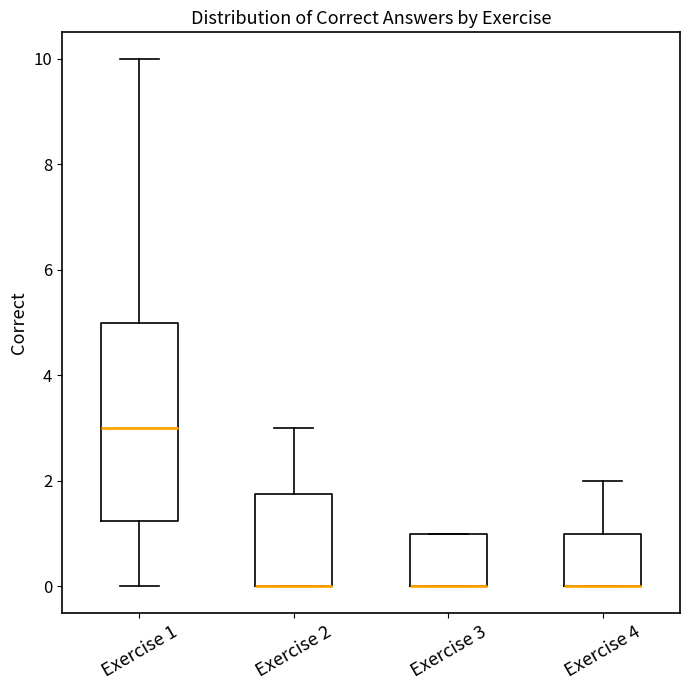

Reading left to right, transcribe this box plot: for each box, give where its median line is, the range the box spans, and where its two whiskers end, as read against the y-axis. The values are not printed on the chart, so give them approximately, as read against the axis.

Exercise 1: median 3.0, box 1.2 to 5.0, whiskers 0.0 to 10.0
Exercise 2: median 0.0 (drawn on the box's lower edge), box 0.0 to 1.8, whiskers 0.0 to 3.0
Exercise 3: median 0.0 (drawn on the box's lower edge), box 0.0 to 1.0, whiskers 0.0 to 1.0
Exercise 4: median 0.0 (drawn on the box's lower edge), box 0.0 to 1.0, whiskers 0.0 to 2.0